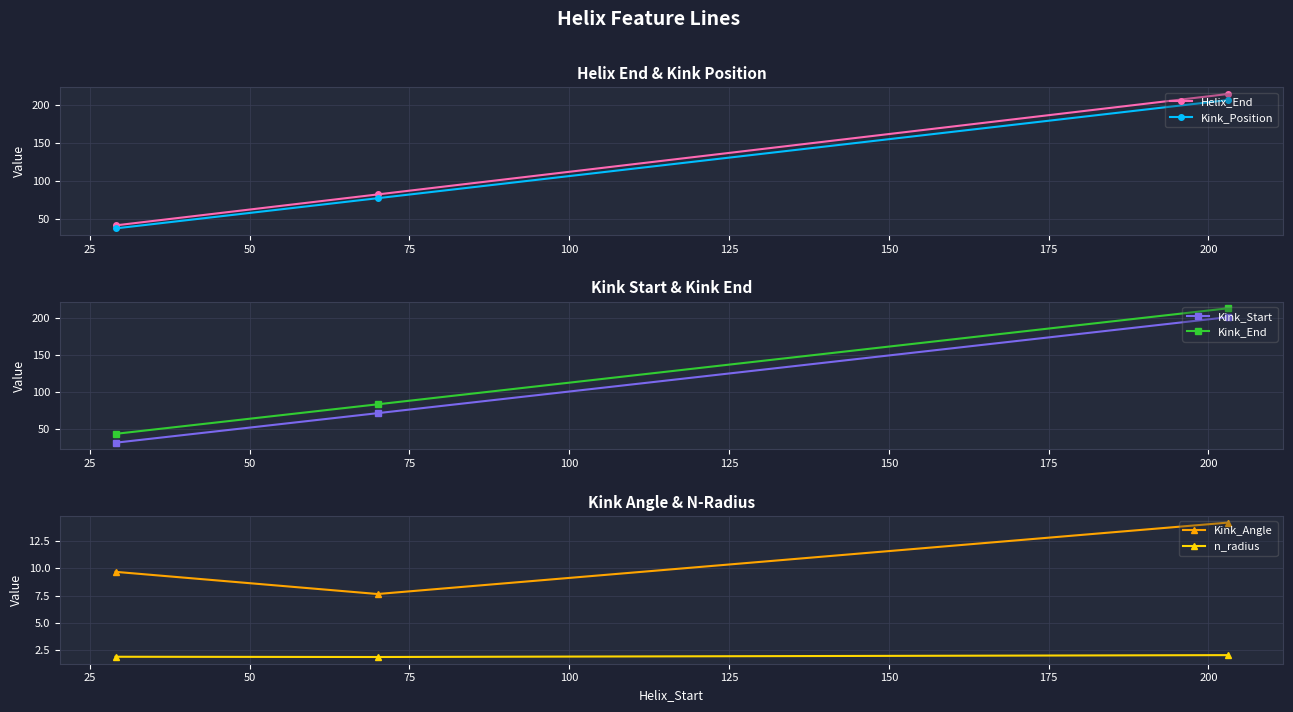

What is the lowest value of the Helix_End series?

41